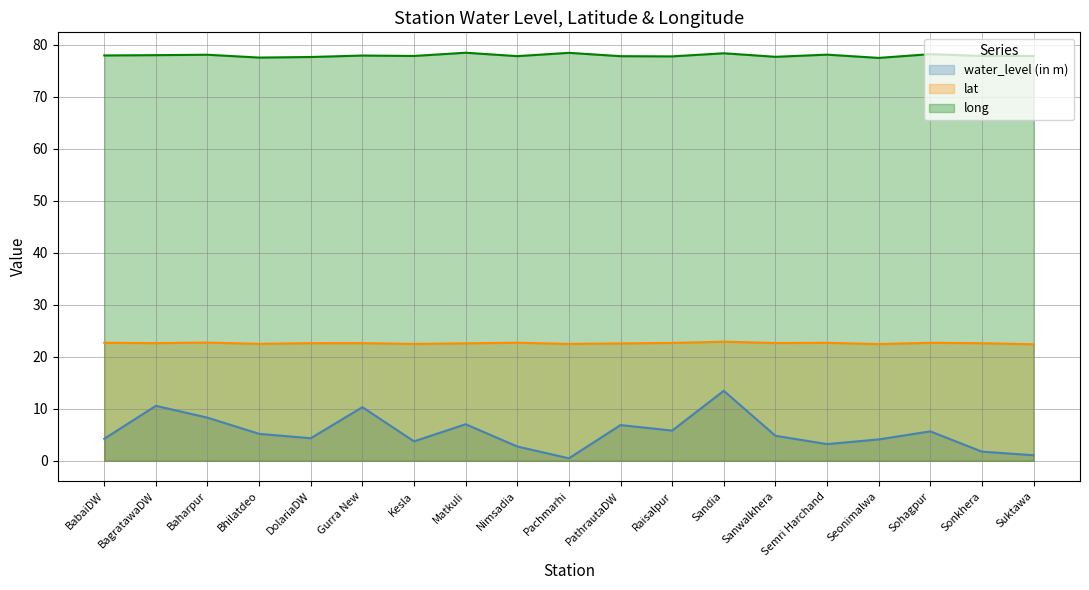

How many lines are shown in the chart?

3